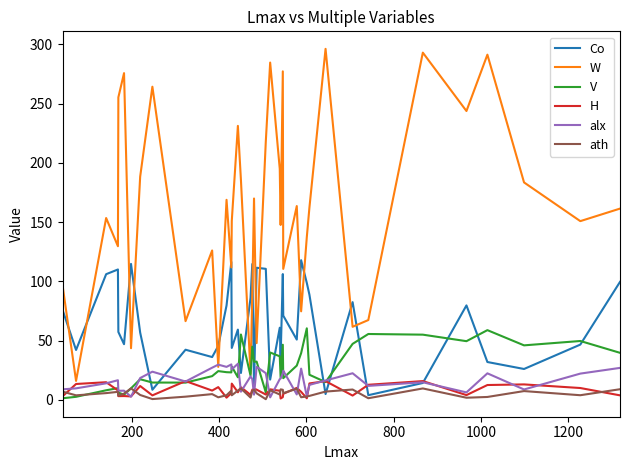

What is the highest value of the Co series?

117.8